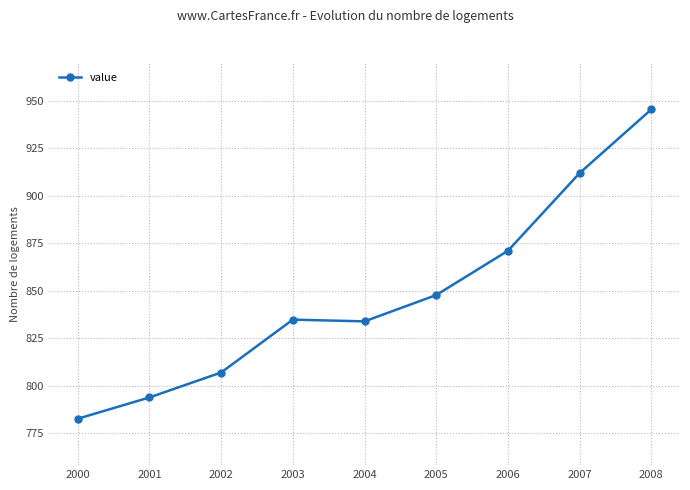

At which category does the chart reach its minimum across all series?

2000